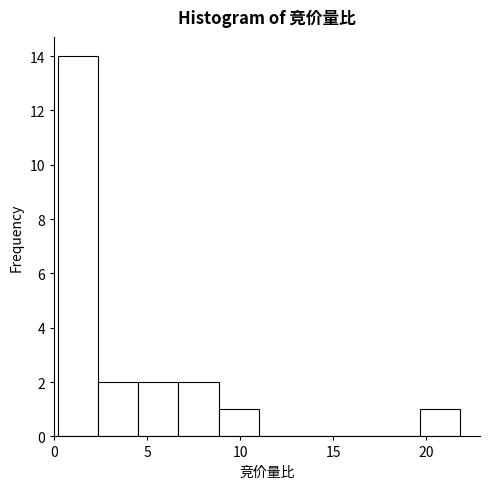

Reading left to right, transcribe this chart: for each bar, give the range it covers on the x-axis and its height. Neither the bar edges nor the heights are printed on the chart, so give them approximately, as read against the axes.

0.0 to 2.5: 14
2.5 to 4.5: 2
4.5 to 6.5: 2
6.5 to 9.0: 2
9.0 to 11.0: 1
11.0 to 13.0: 0
13.0 to 15.5: 0
15.5 to 17.5: 0
17.5 to 19.5: 0
19.5 to 22.0: 1